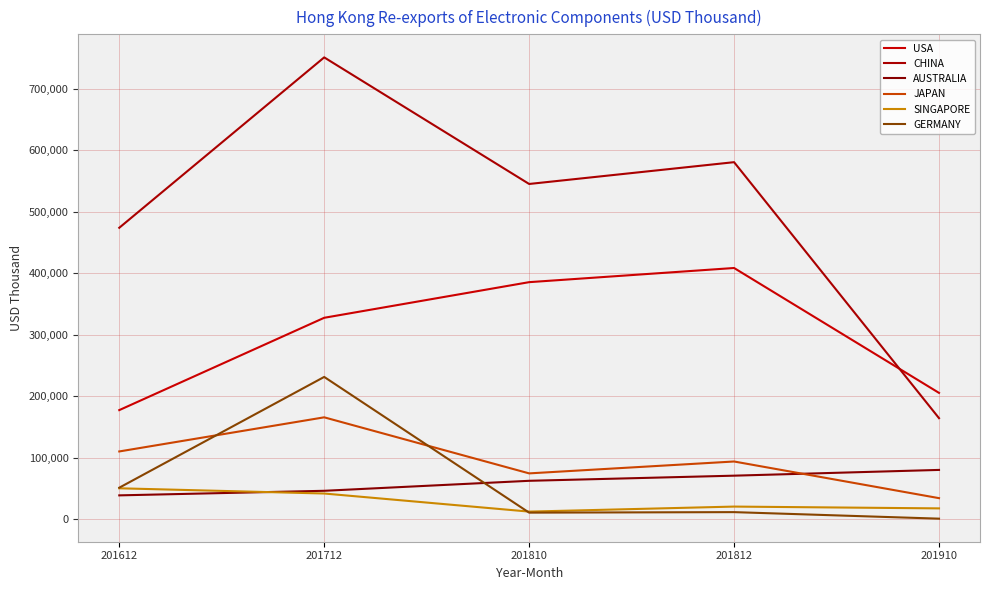

True or false: CHINA has more than 2 points higher than both neighbors.

False